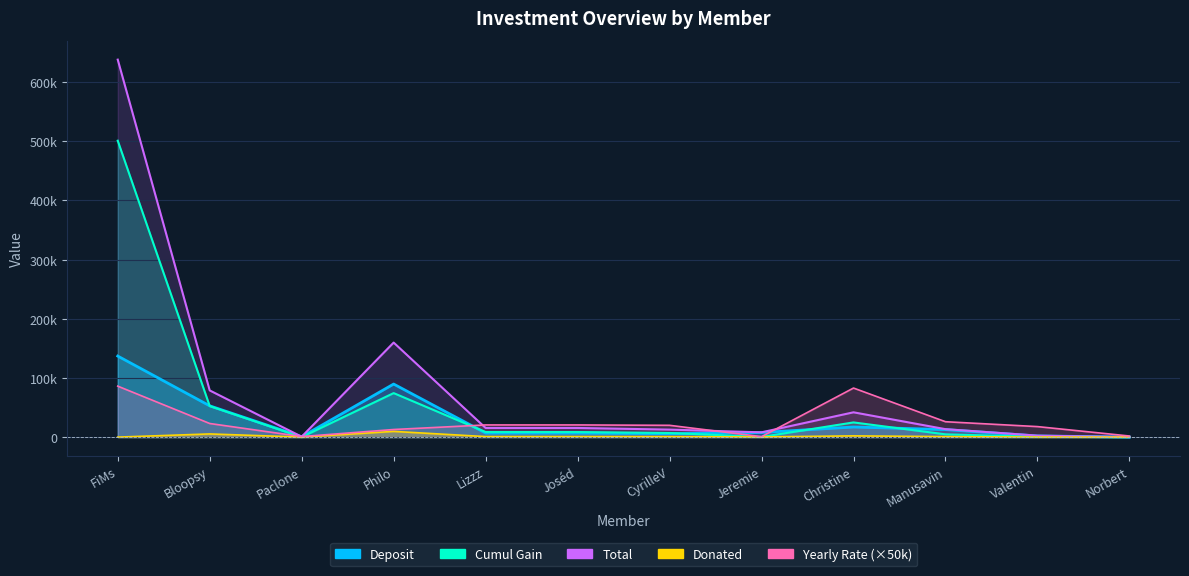

Which has a higher value, Norbert or Philo?

Philo